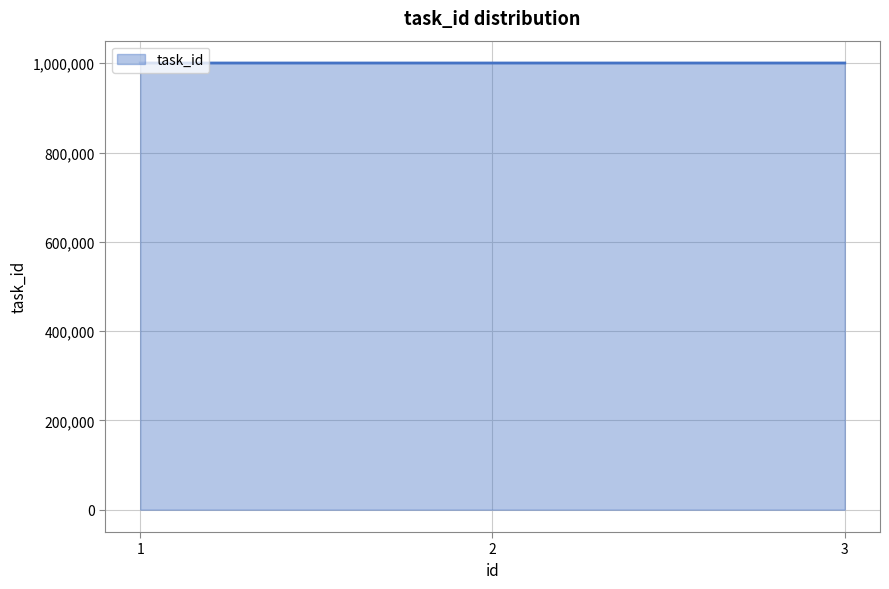

What is the change in value from 2 to 3?

+1